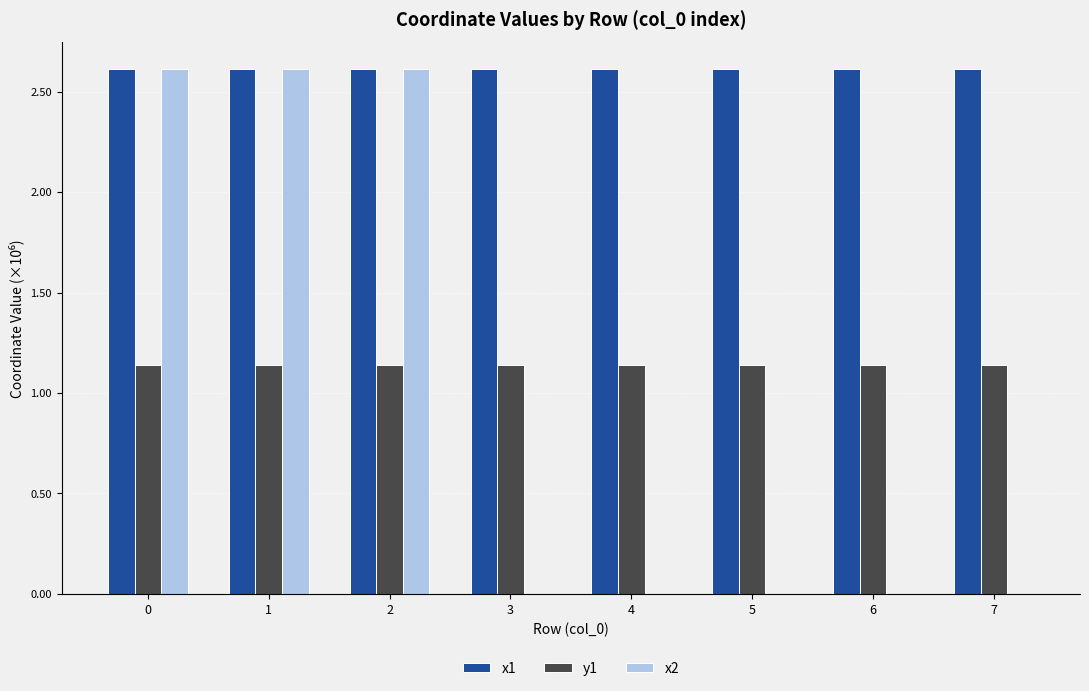

What is the sum of all x2 values?

7.8